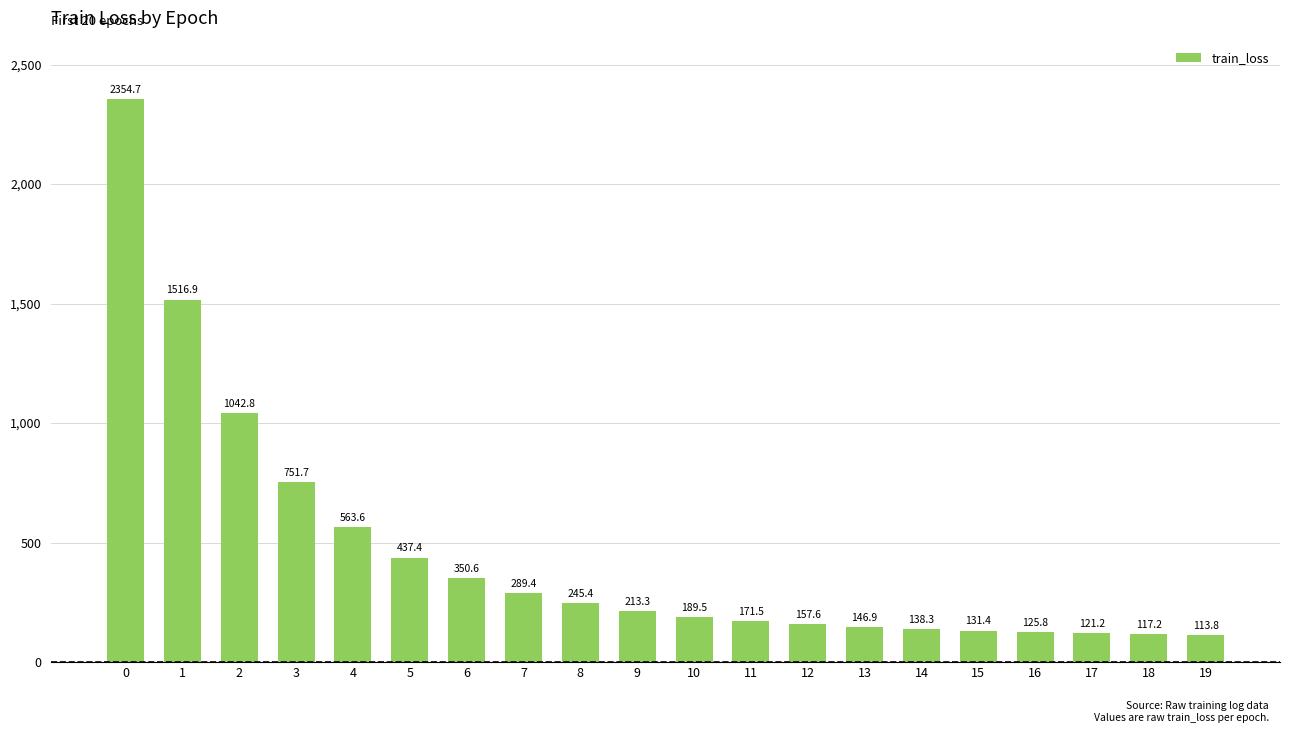

The value at 19 is 113.8. True or false?

True